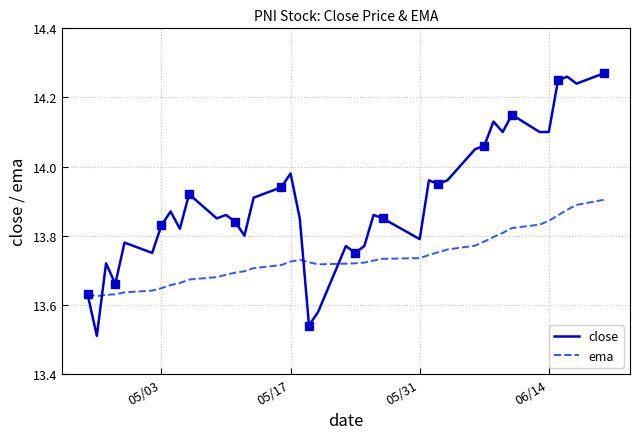

The value of close at 30 is 21.2. True or false?

False